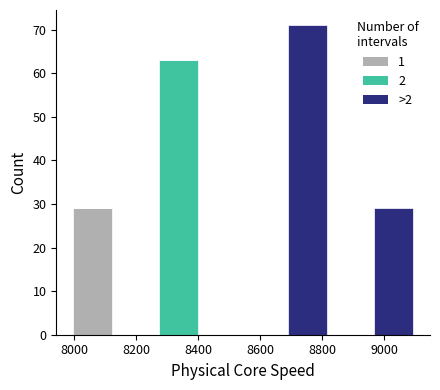

Reading left to right, transcribe this chart: for each stacked bar, give the range it covers on the x-axis and its total height. Neither the bar edges nor the heights are printed on the chart, so give them approximately, as read against the axes.

8000 to 8120: 29
8120 to 8260: 0
8260 to 8400: 63
8400 to 8540: 0
8540 to 8680: 0
8680 to 8820: 71
8820 to 8960: 0
8960 to 9100: 29